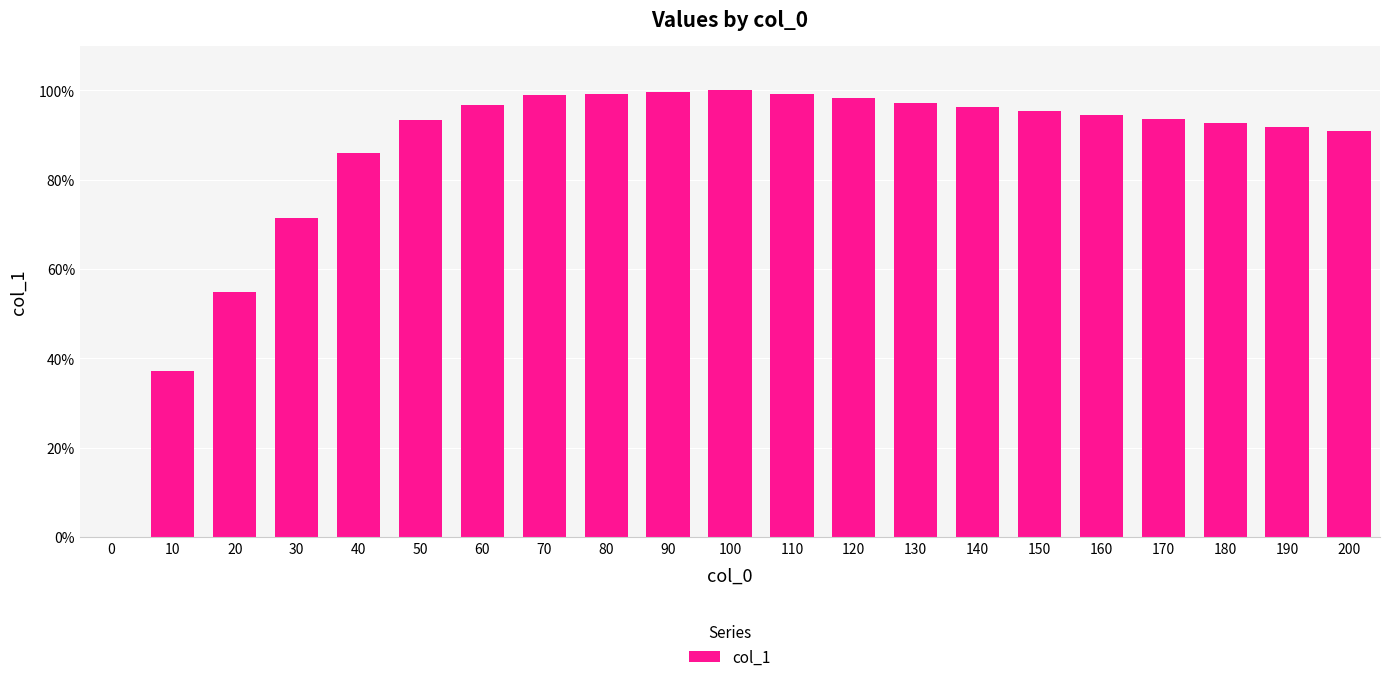

Are the bars horizontal?

No